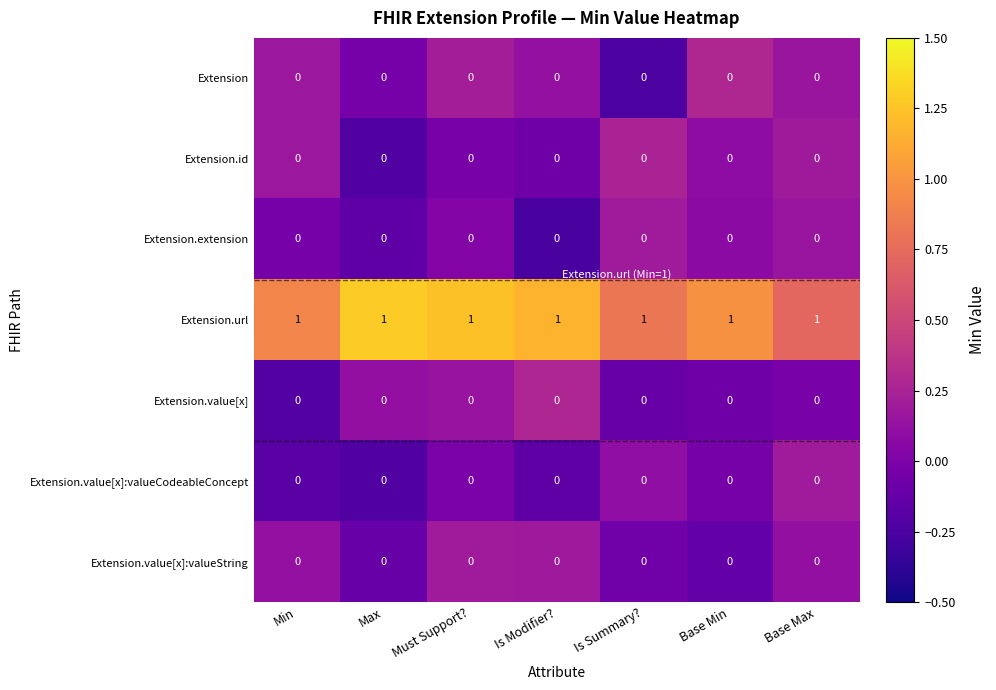

The value of Extension at Base Max is 0. True or false?

True